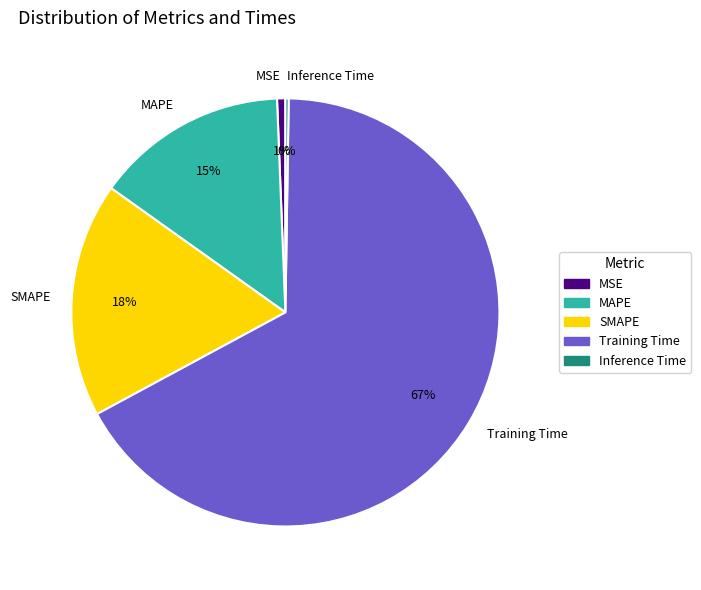

Which has a higher value, Training Time or MSE?

Training Time